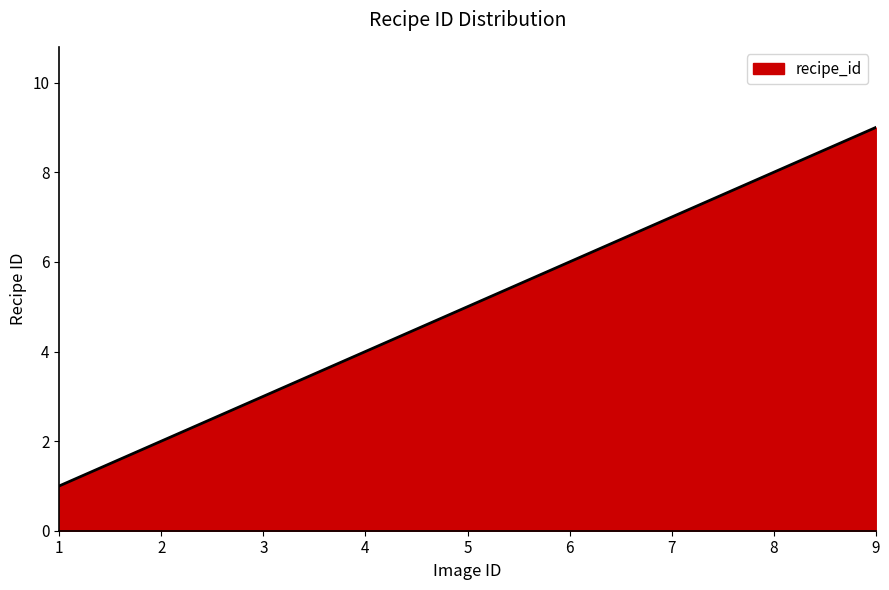

What is the difference between the values at 9 and 7?

2